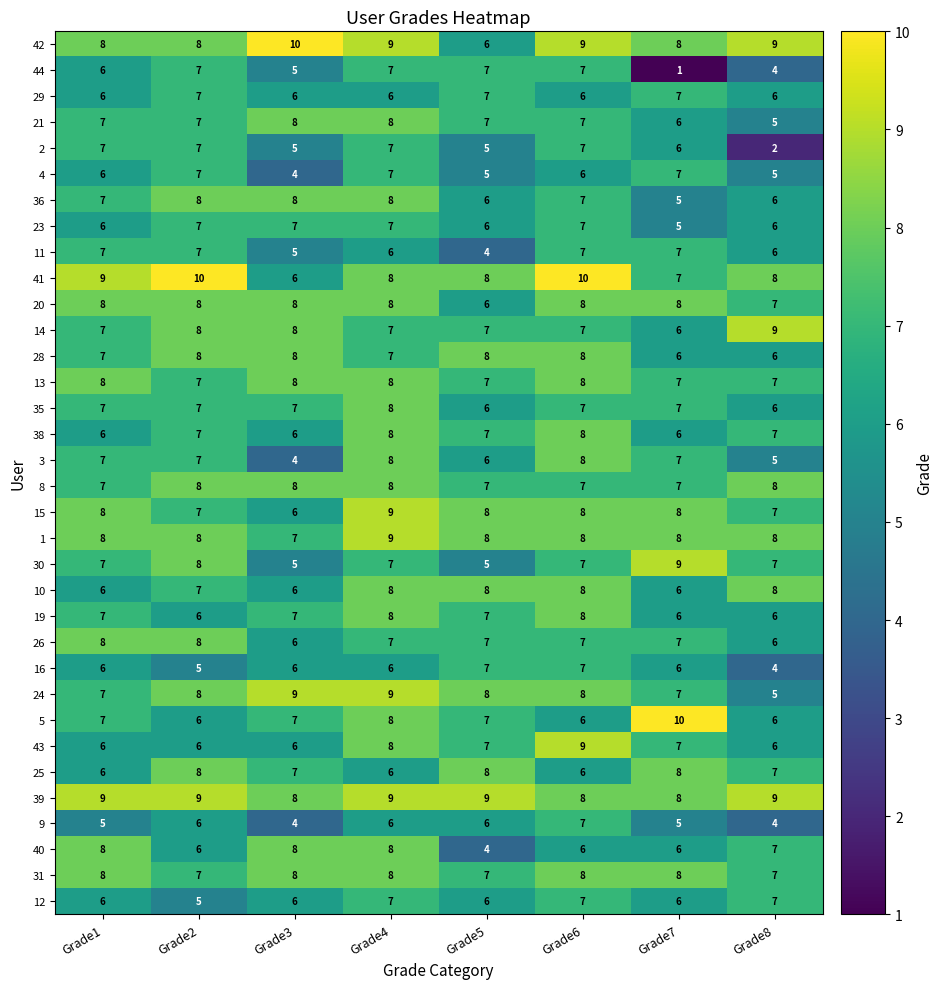

Which series has the largest total across all categories?

39